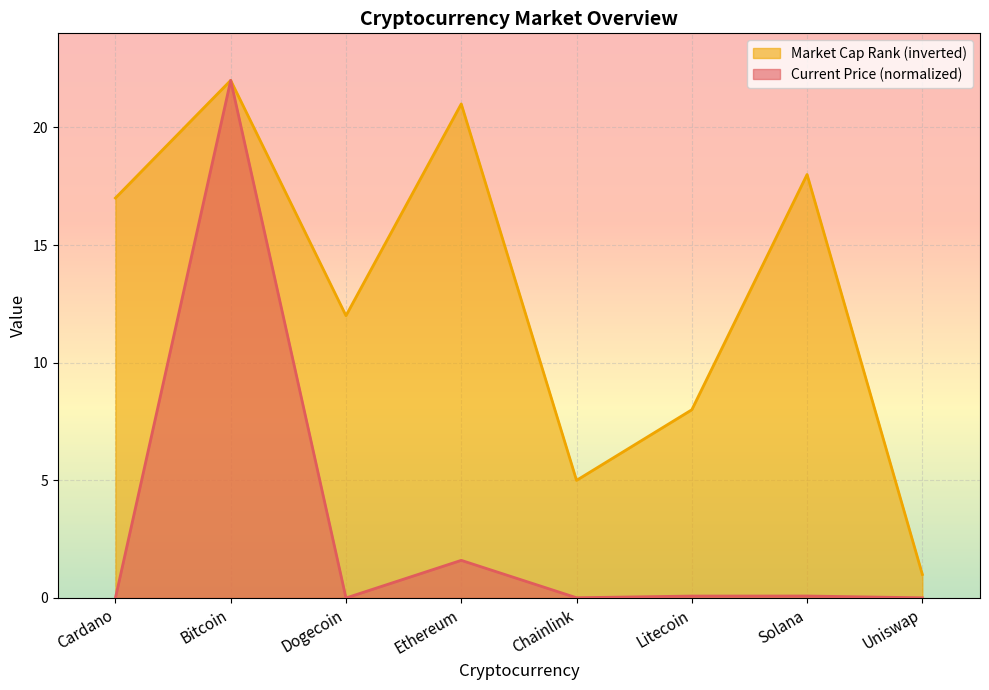

What is the greatest value displayed?

22.0